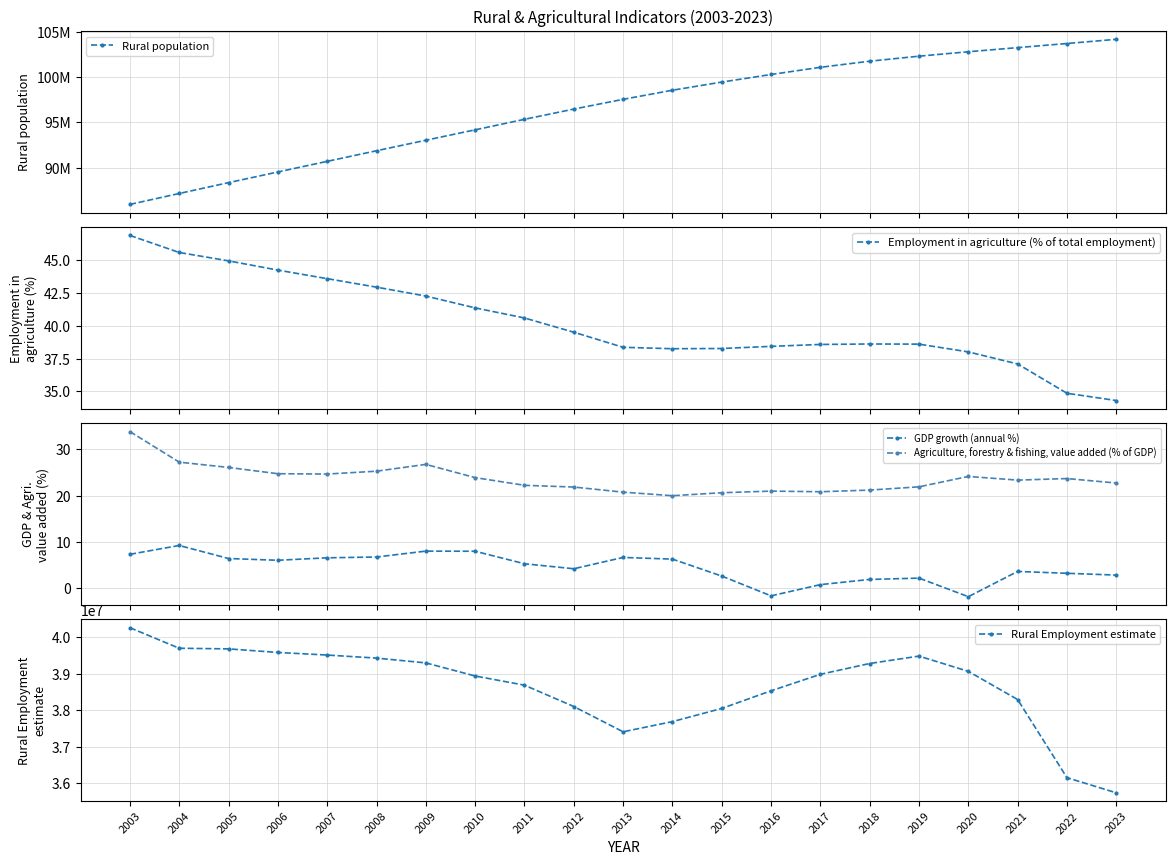

True or false: Employment in agriculture (% of total employment) and Rural Employment estimate intersect in this chart.

False